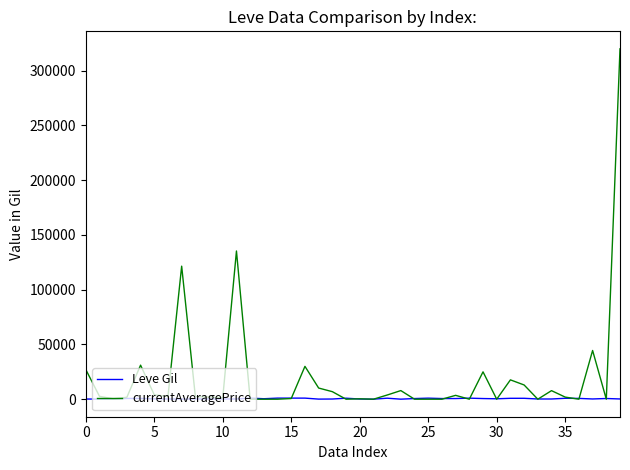

Does the chart have visible grid lines?

No